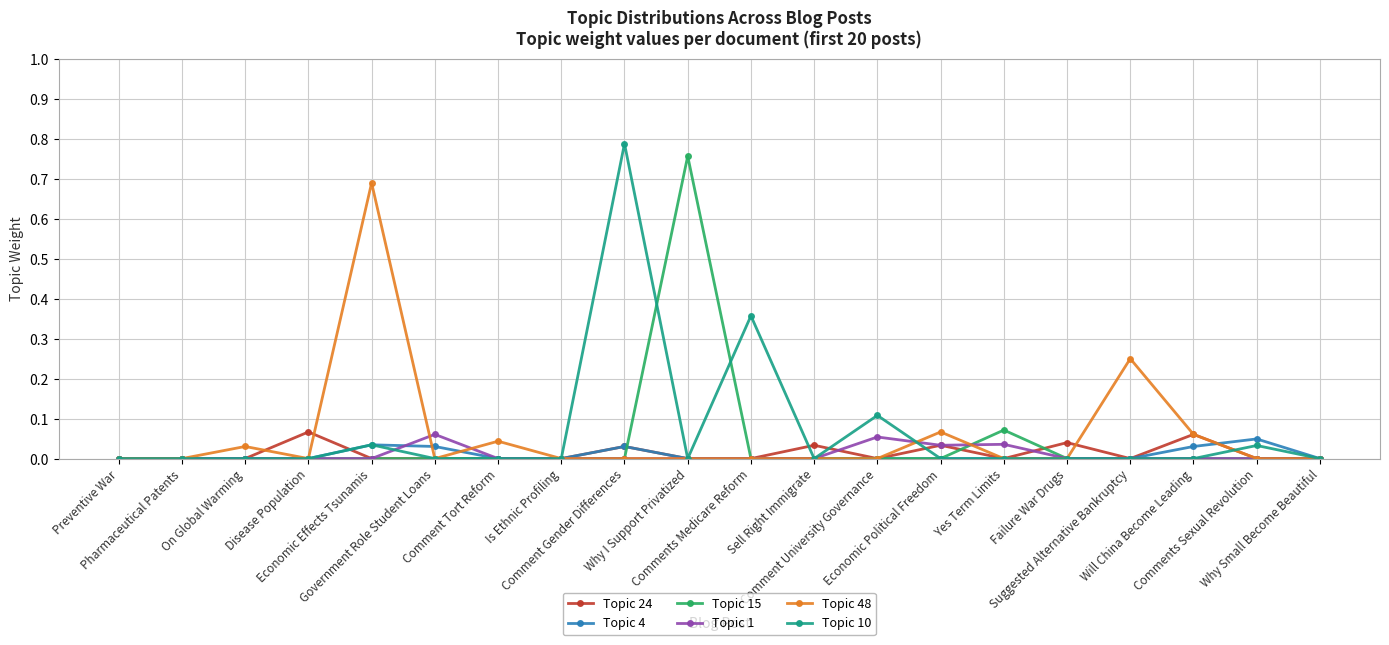

How many series are shown in this chart?

6